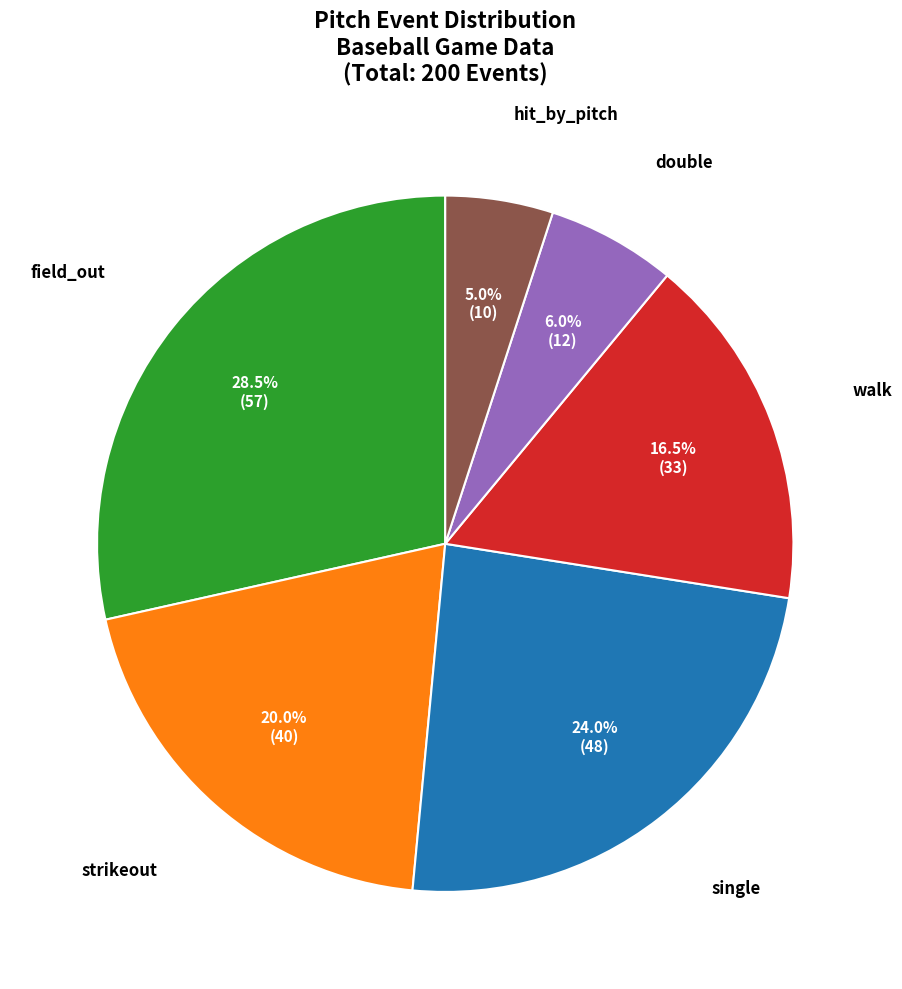

What is the largest slice in the pie chart?

field_out